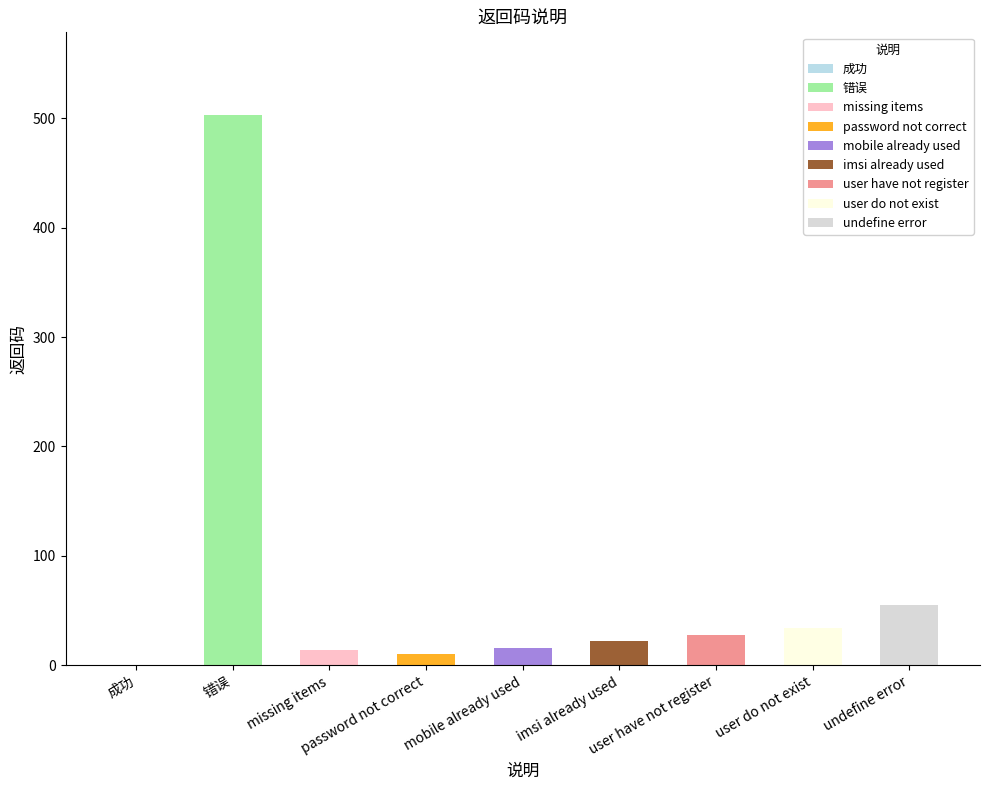

True or false: the data shows 214 at 成功.

False